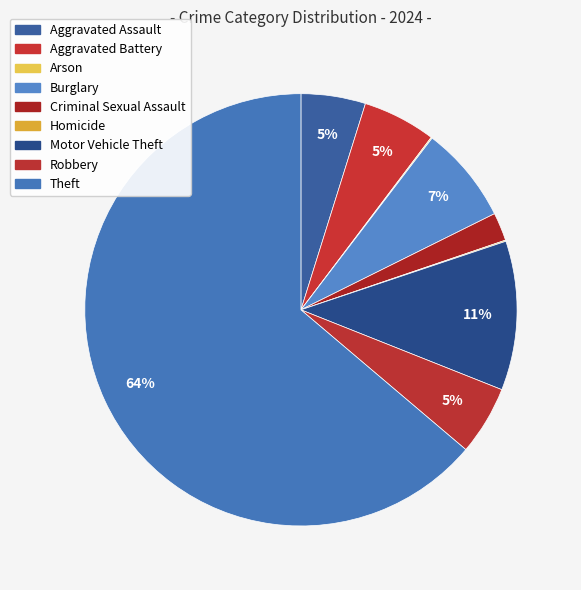

Does any single category account for the majority?

Yes